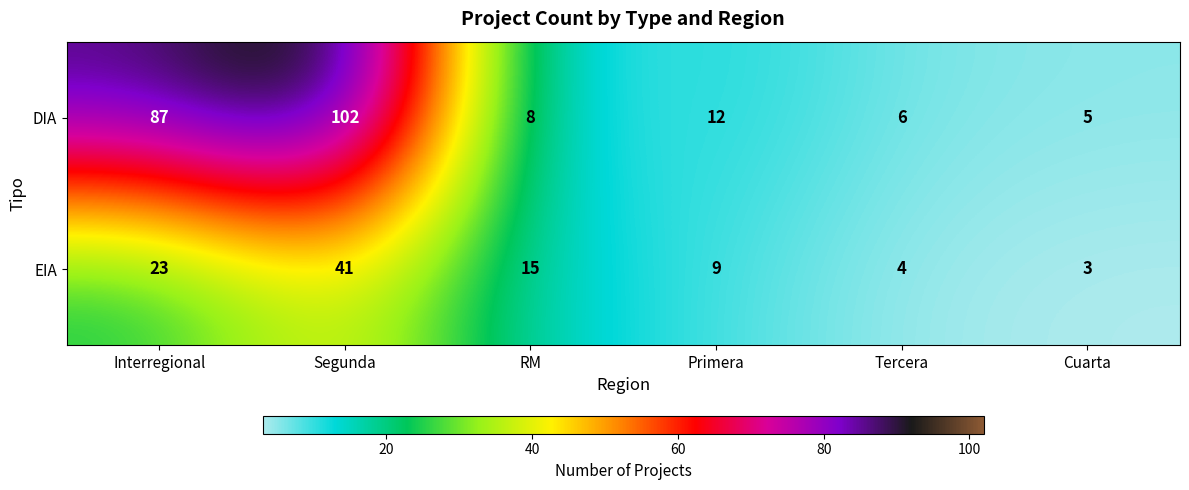

Reading left to right, what are all the values shown in this chart?

DIA: 87	102	8	12	6	5
EIA: 23	41	15	9	4	3